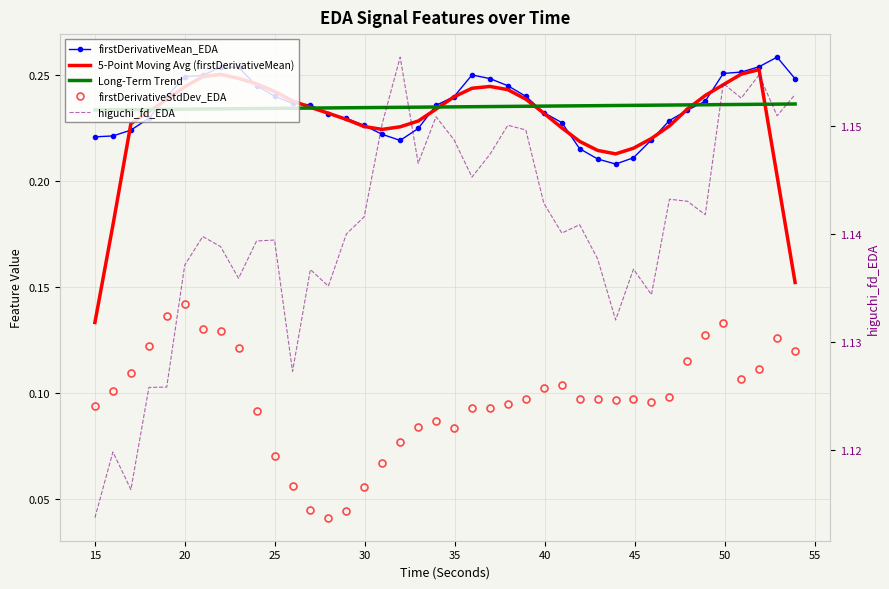

Which series has the largest total across all categories?

higuchi_fd_EDA